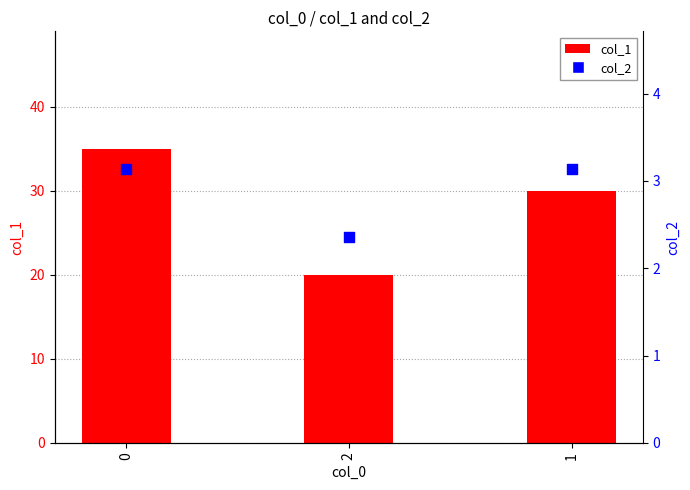

At how many categories does at least one series exceed 20?

2